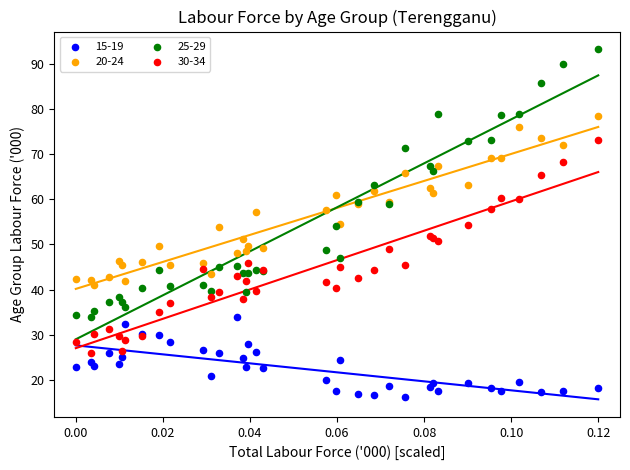

Which series reaches the maximum Y coordinate?

25-29